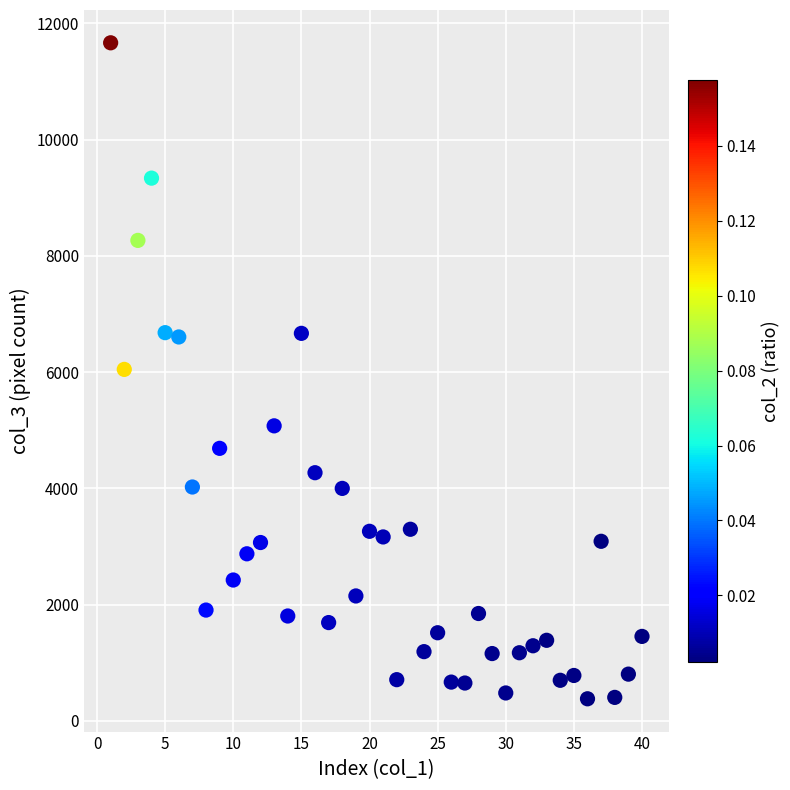

What is the range of X values (max minus min)?

39